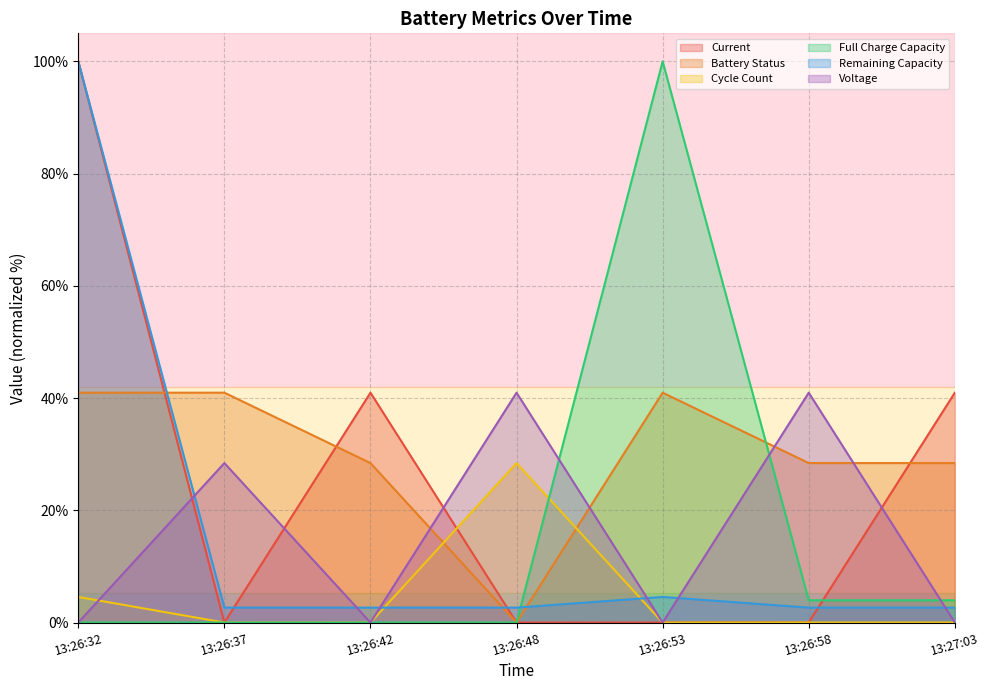

Between 13:26:58 and 13:27:03, which series saw the biggest shift?

Current